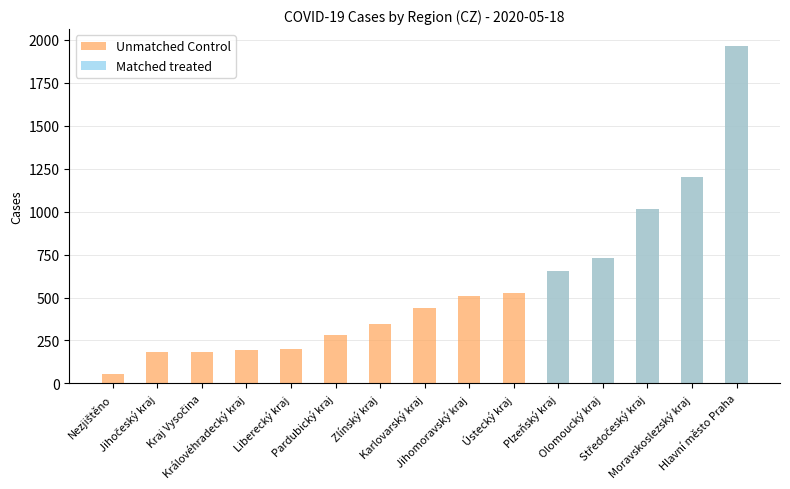

How many categories are shown in the chart?

15